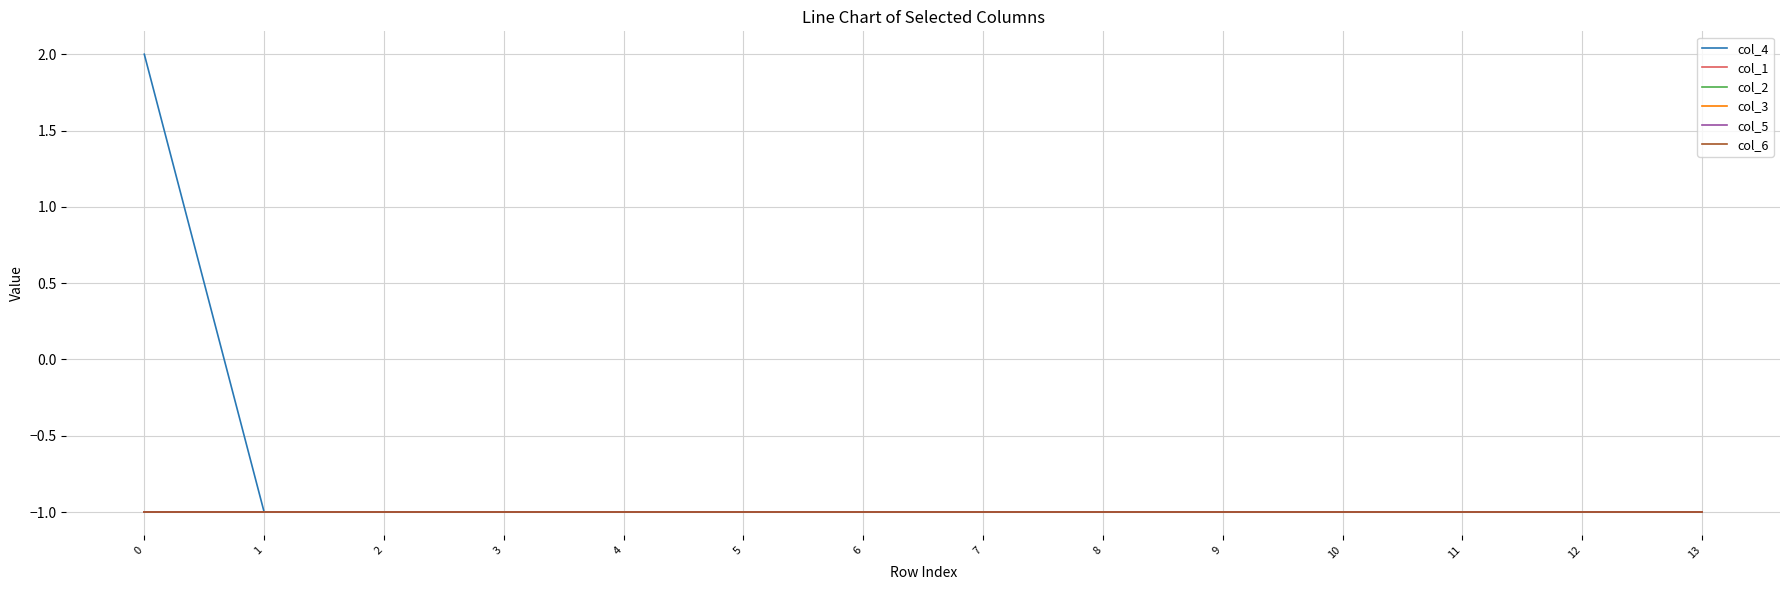

Is this an area chart (filled region under the line)?

No